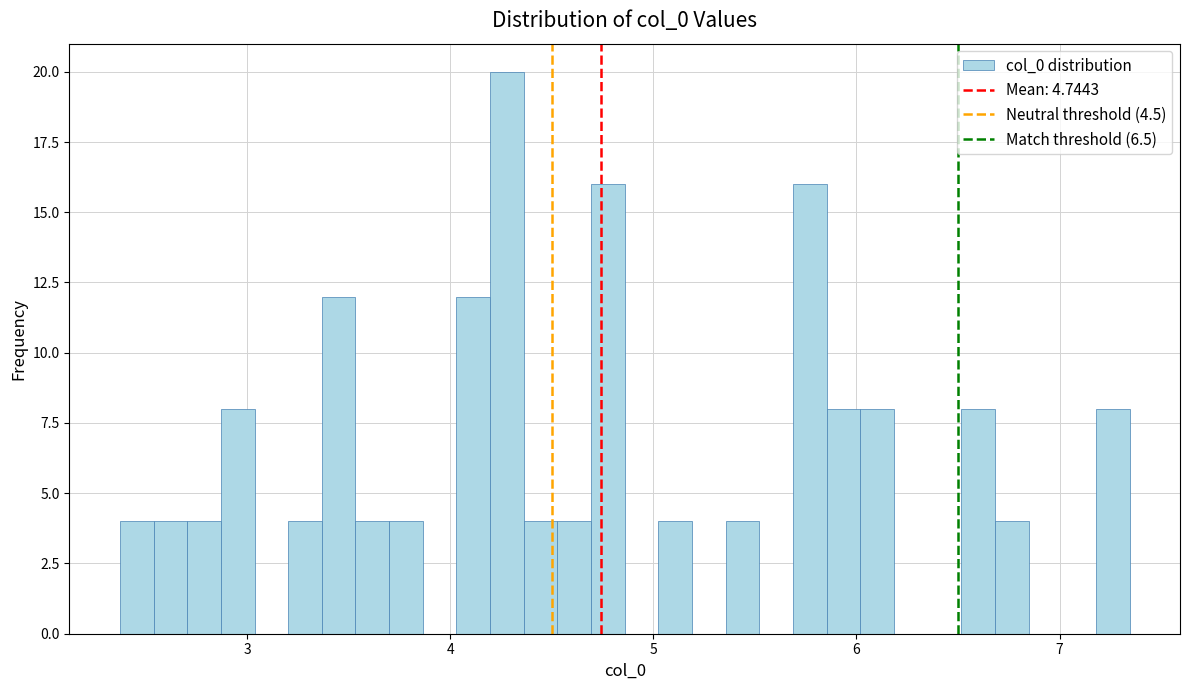

Around what value on the x-axis is the tallest bar? Give the approximate position of its centre, as read against the axis.

4.3